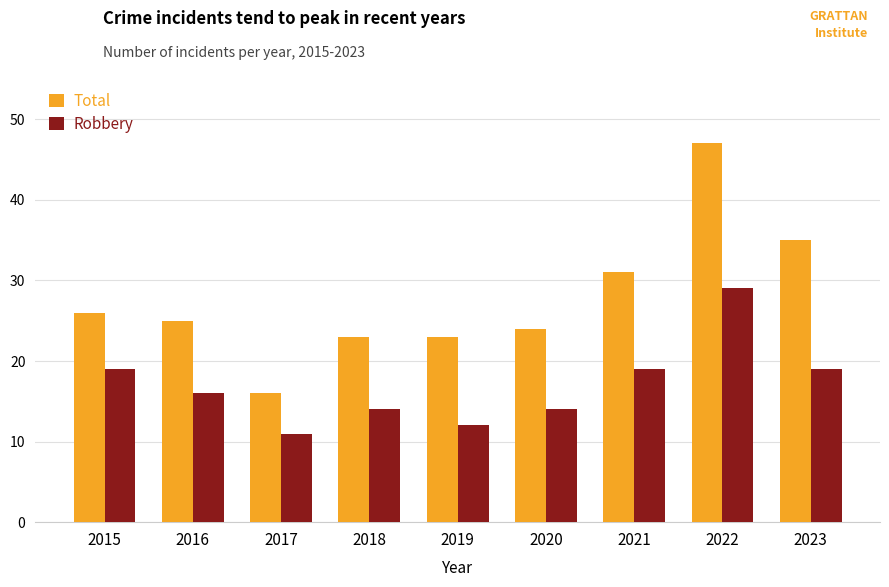

Read the Total value at 2015.

26